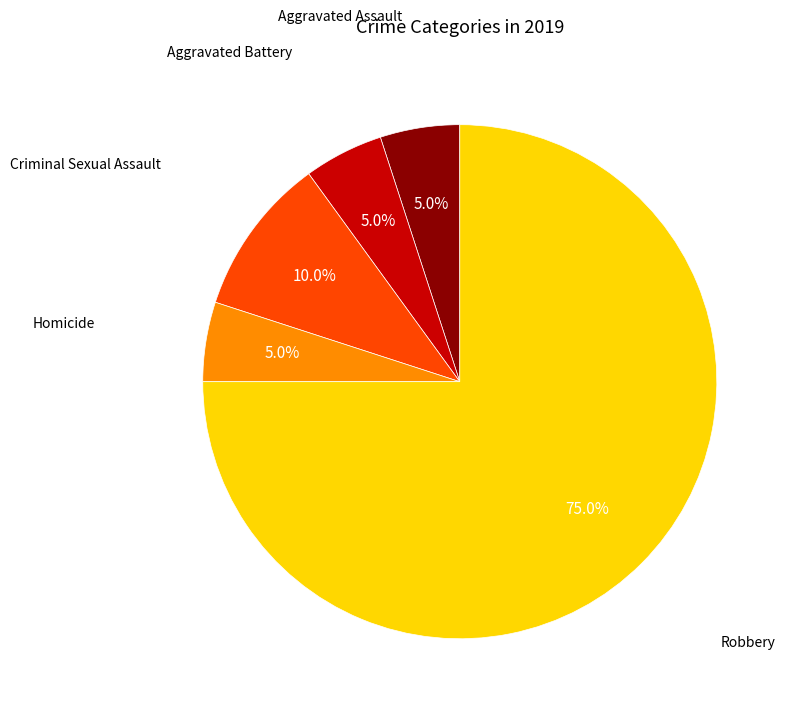

How many segments does this pie chart have?

5